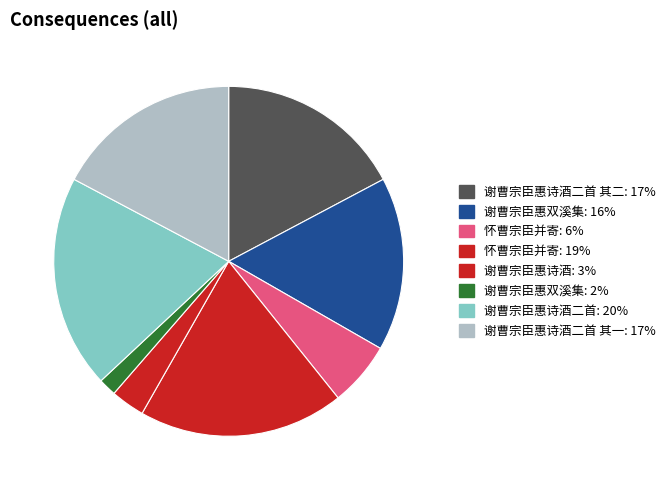

Rank the categories by value from highest to lowest.

谢曹宗臣惠诗酒二首, 怀曹宗臣并寄, 谢曹宗臣惠诗酒二首 其一, 谢曹宗臣惠诗酒二首 其二, 谢曹宗臣惠双溪集, 怀曹宗臣并寄, 谢曹宗臣惠诗酒, 谢曹宗臣惠双溪集